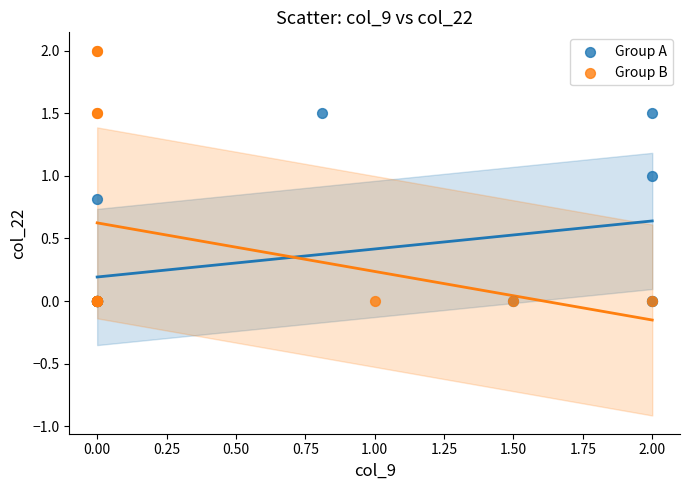

Which series has the largest Y range (max minus min)?

Group B